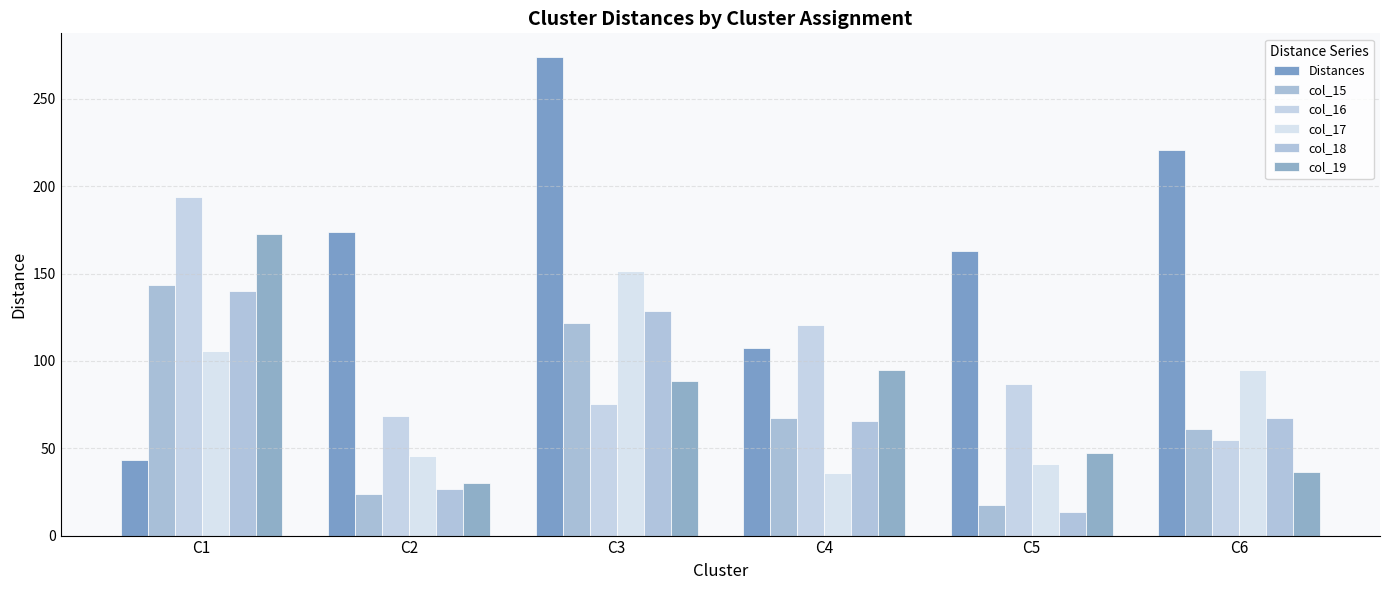

Reading left to right, transcribe all the data shown in this chart.

Distances: 43.4	173.7	273.8	107.5	162.8	220.8
col_15: 143.3	23.6	121.9	67.6	17.4	61.1
col_16: 193.8	68.6	75.1	120.5	86.8	54.7
col_17: 105.6	45.8	151.7	35.7	40.9	94.7
col_18: 140.2	26.6	128.6	65.7	13.7	67.3
col_19: 172.7	30.2	88.8	95.0	47.3	36.7